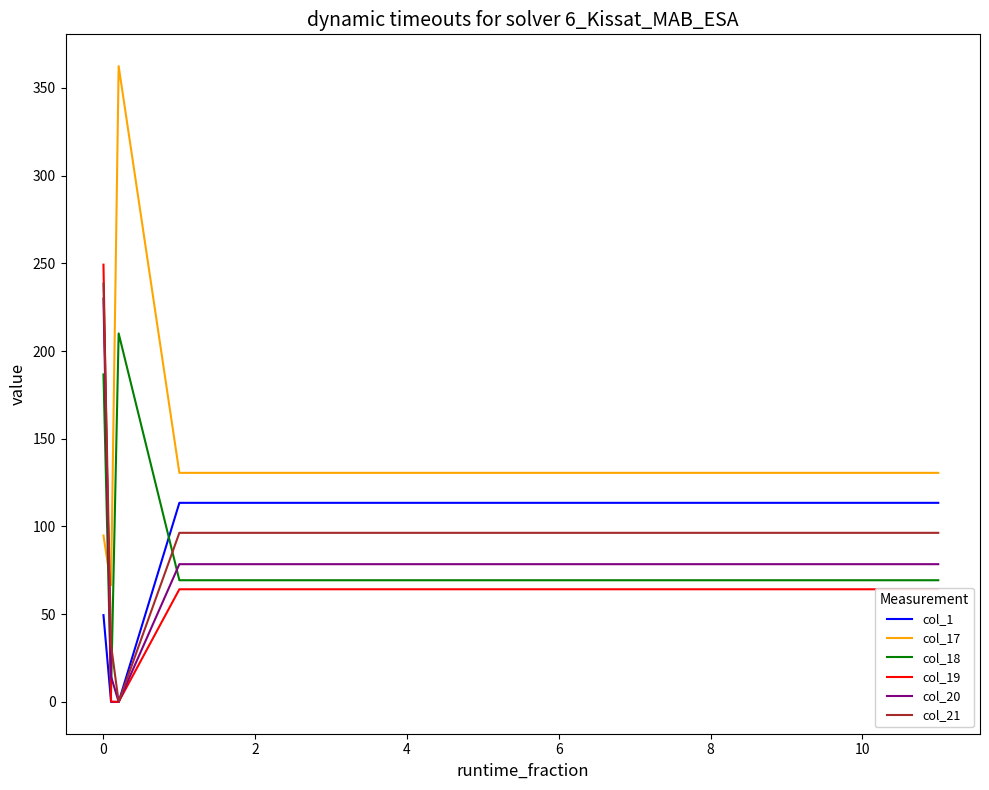

What is the maximum value for col_18?

210.0